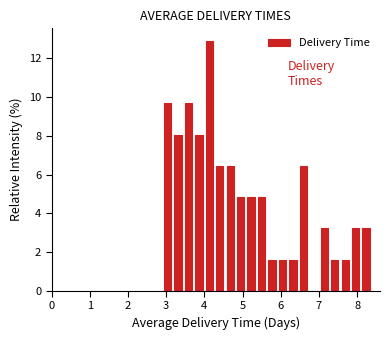

Read against the x-axis, roughly where is the centre of the tallest bar?

4.1